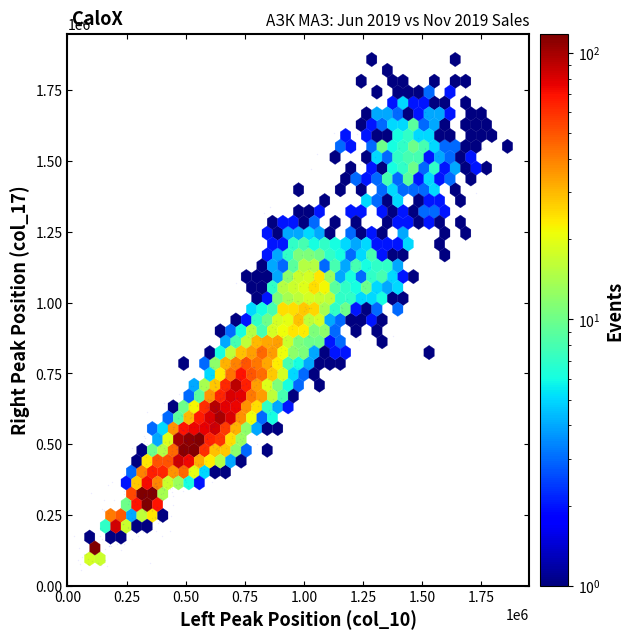

What is the range of X values (max minus min)?

1727247.4